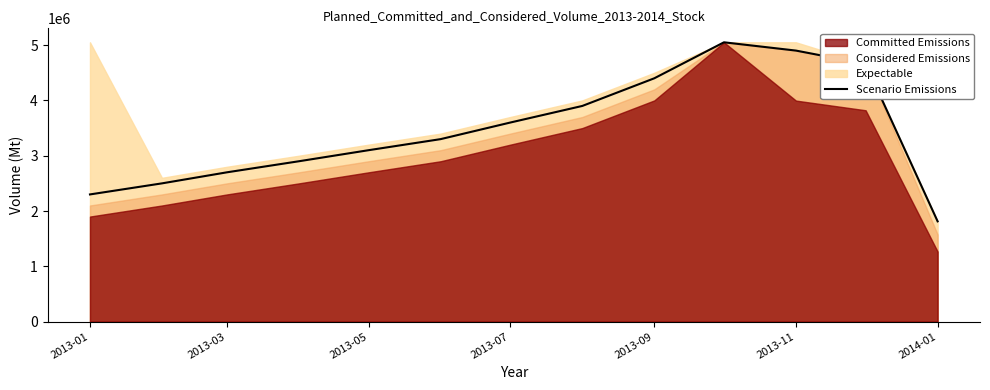

What is the lowest value of the Scenario Emissions series?

1813200